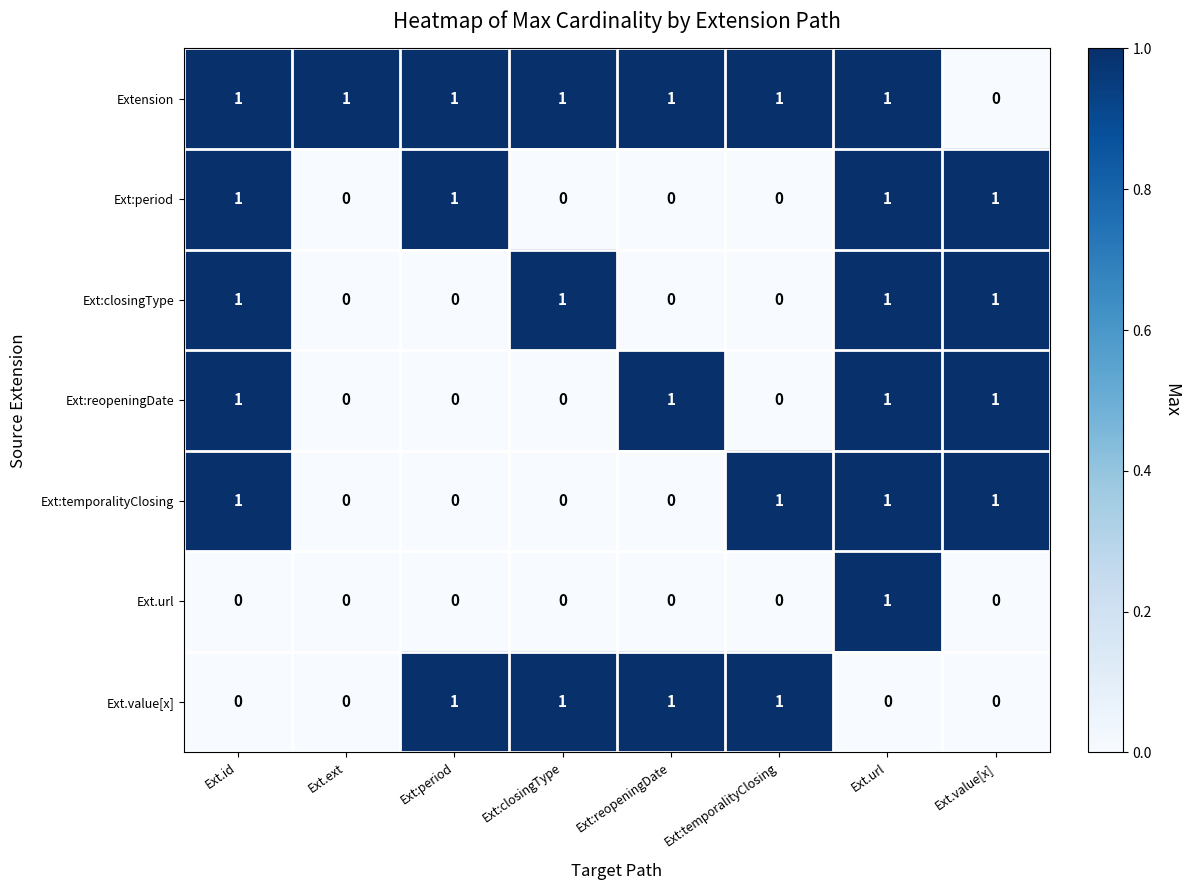

Where is Extension nearest to the value 0?

Ext.value[x]